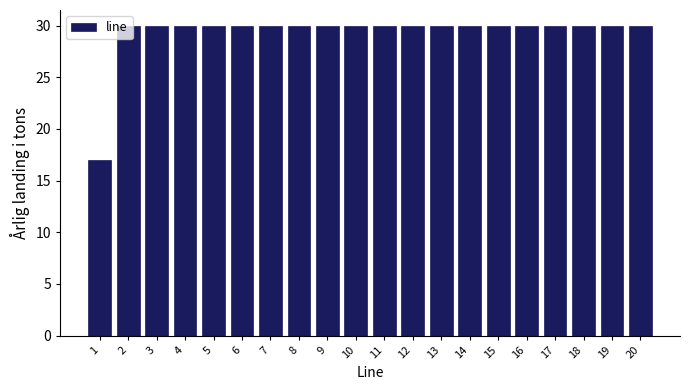

What value does the data have at 2, to the nearest 5?

30